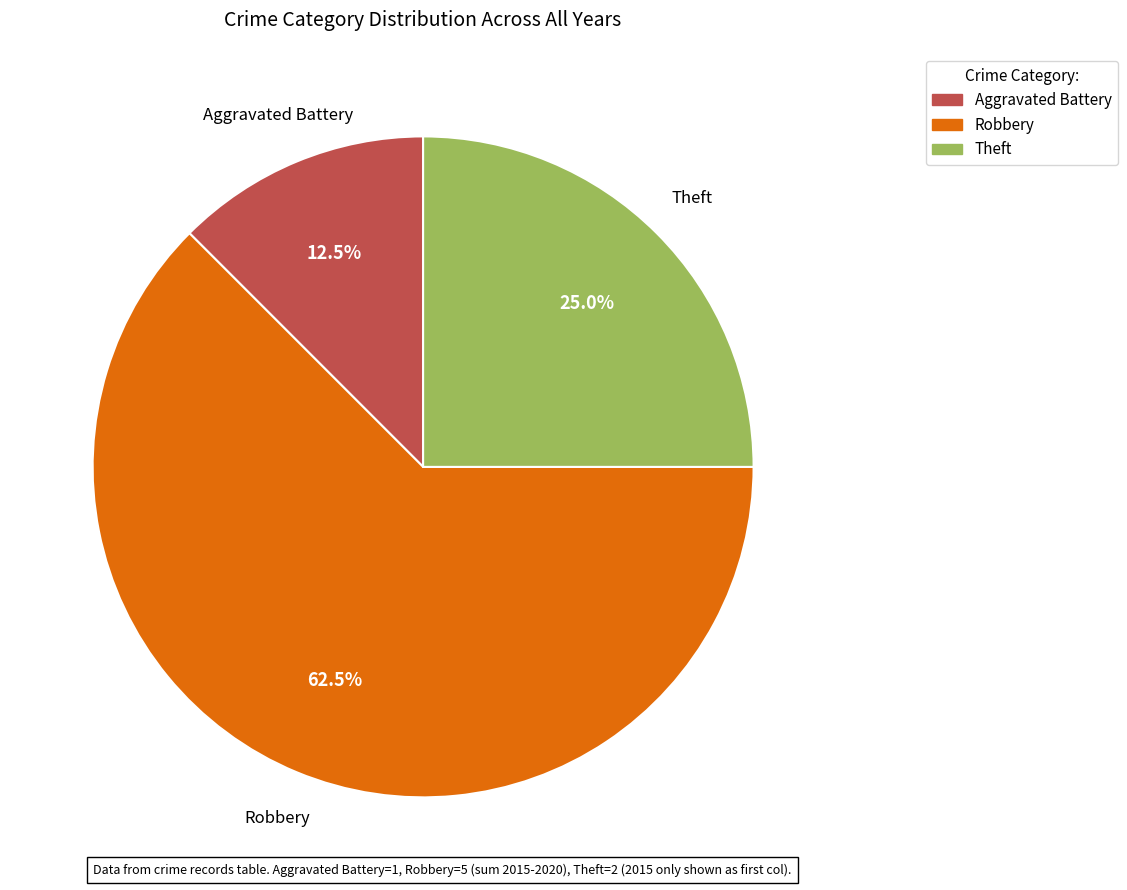

Does Aggravated Battery represent more than half of the total?

No